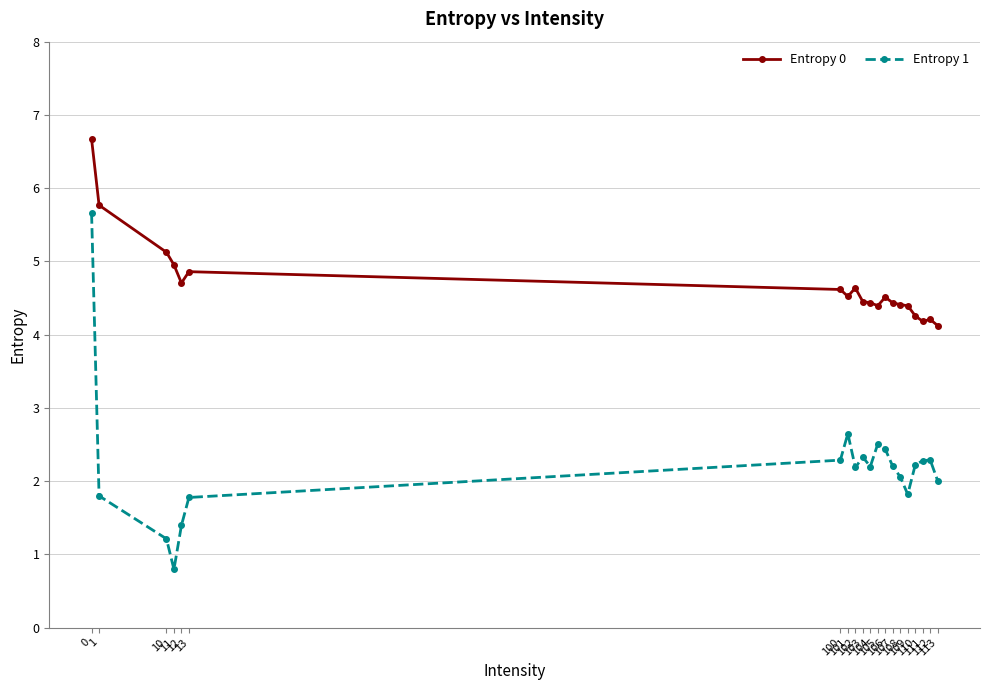

How many distinct data groups are displayed?

2